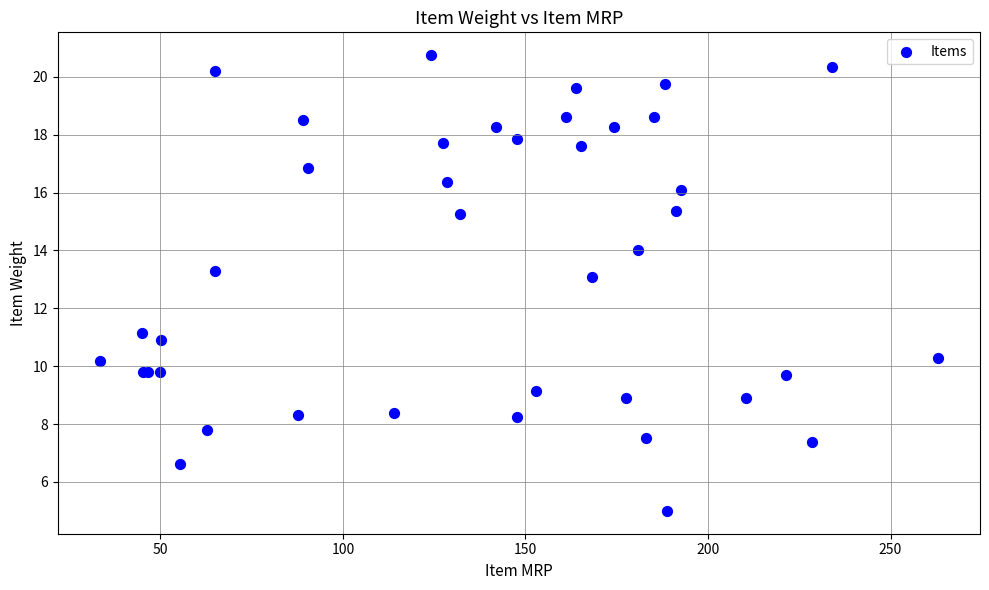

What Y value in the scatter plot is closest to 12?

11.2